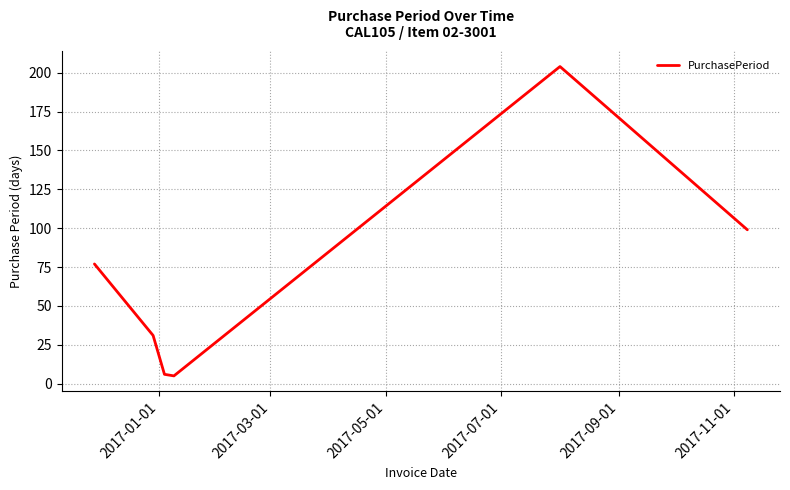

What is the average value?

70